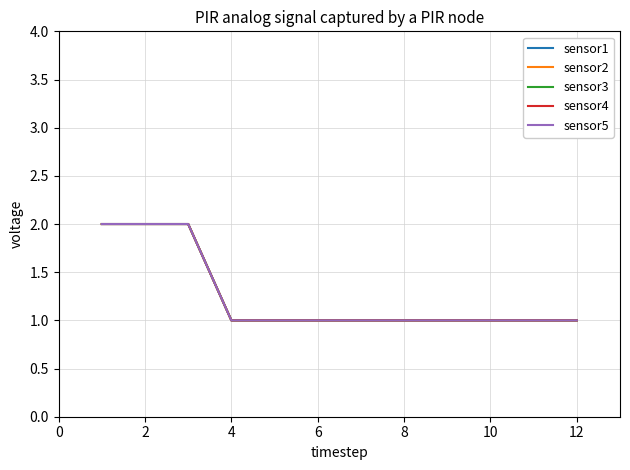

True or false: sensor3 and sensor1 cross at least once.

False